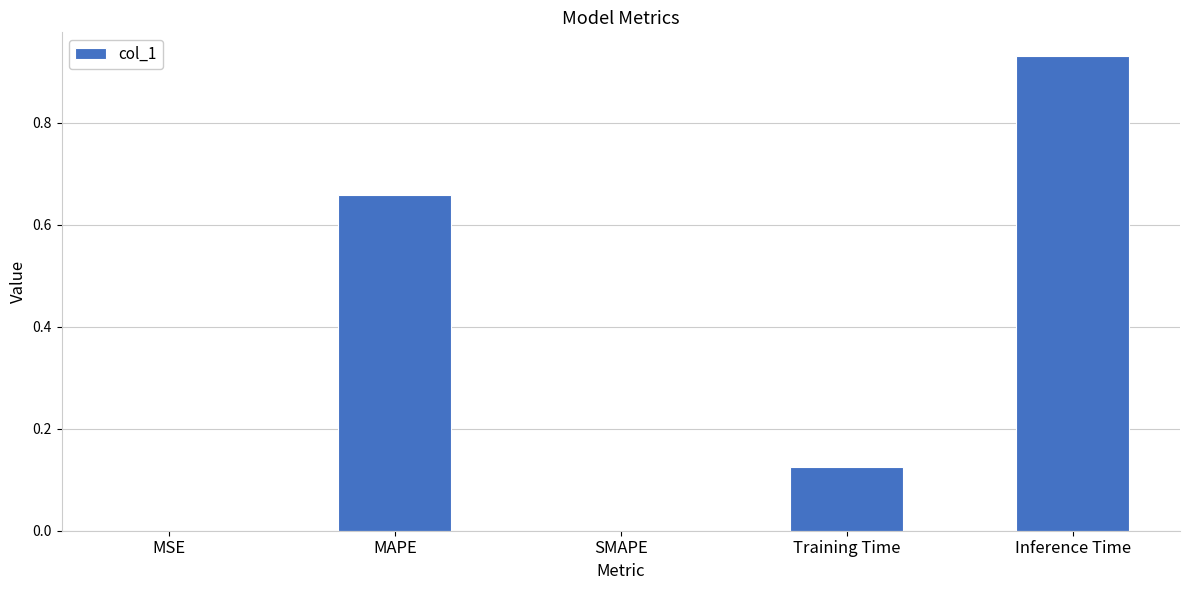

How many series are shown in this chart?

1